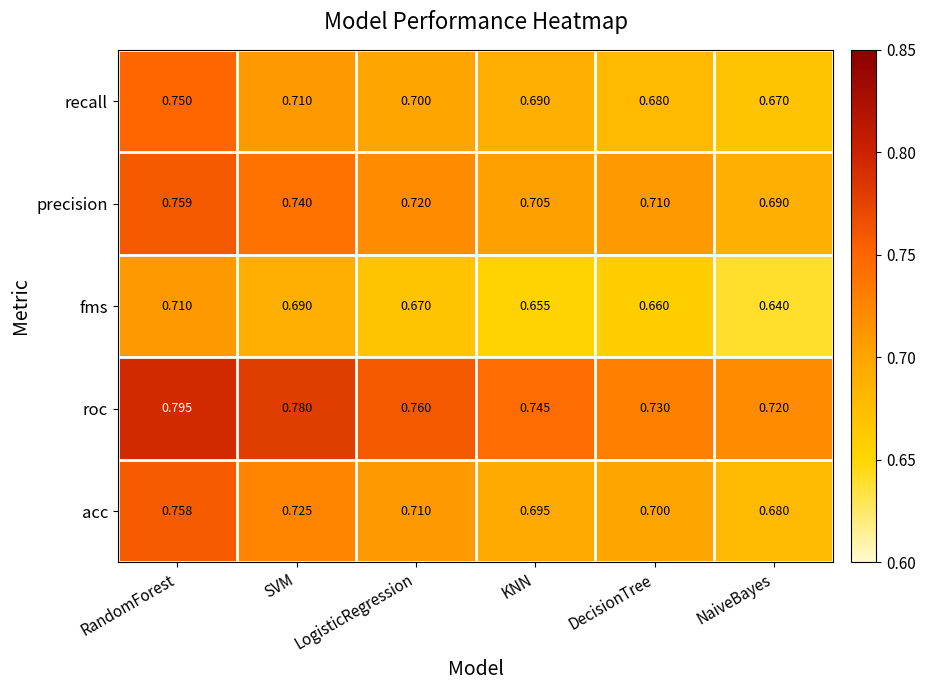

At which category is the sum across all series the highest?

RandomForest